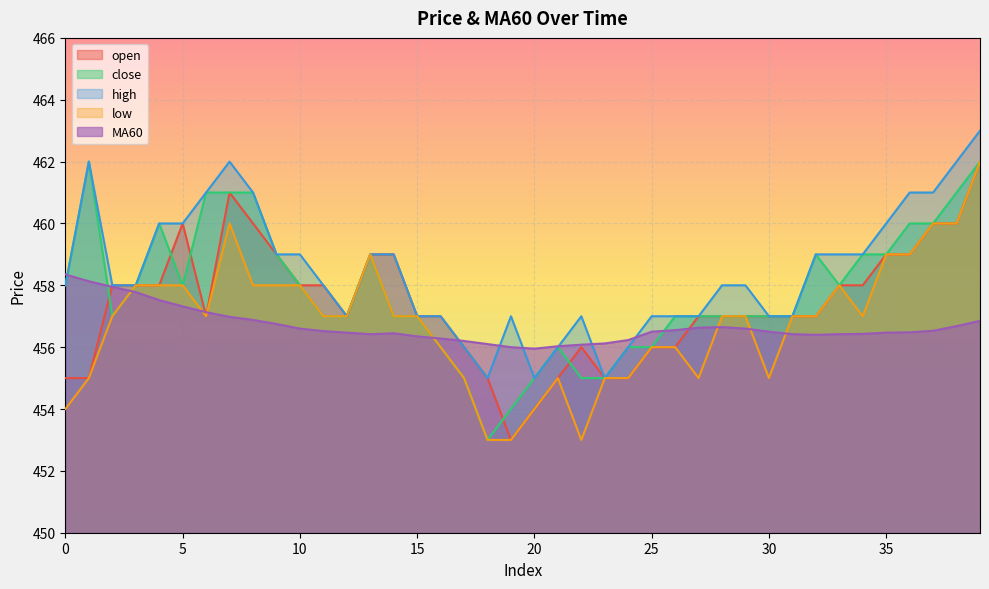

What is the lowest value of the high series?

455.0